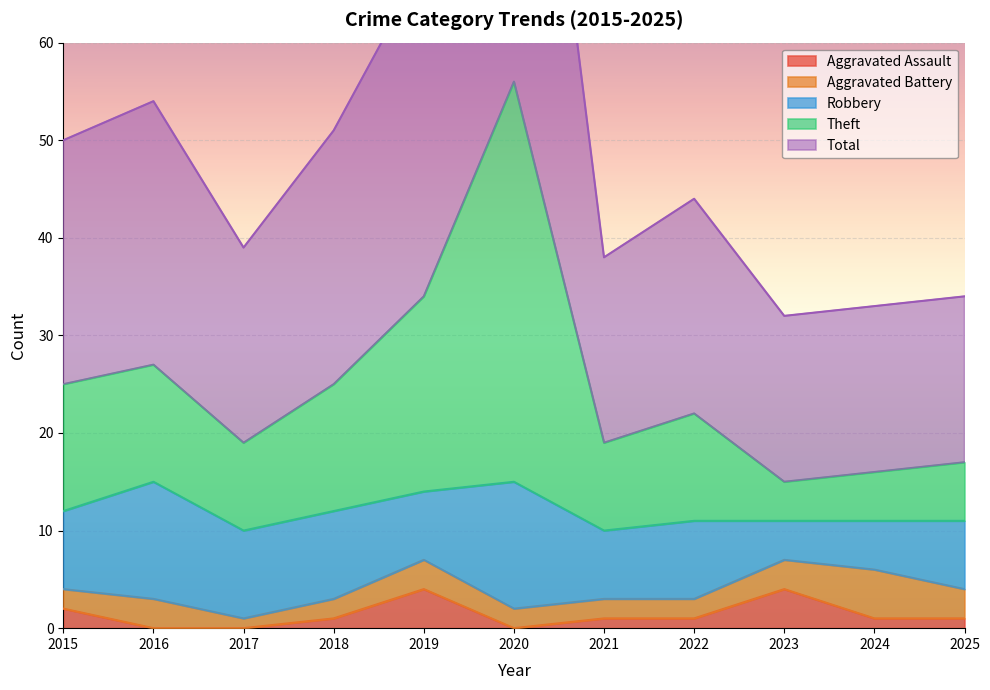

How many Aggravated Assault values are between 0 and 2?

9